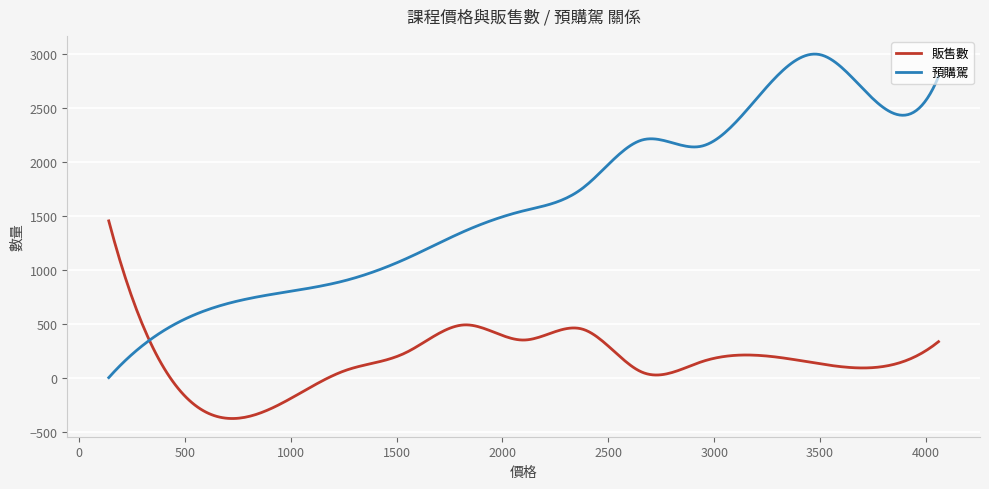

What are all the series names shown in the legend?

販售數, 預購駕